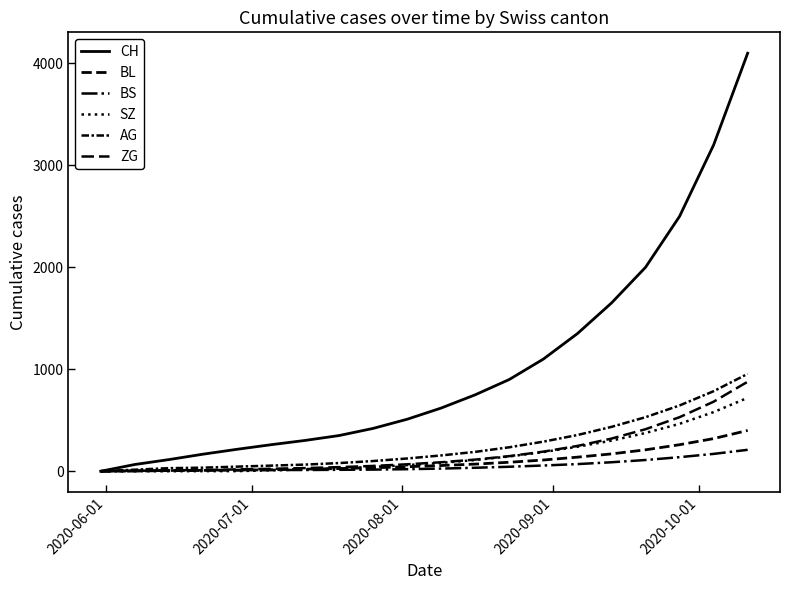

Is this an area chart (filled region under the line)?

No